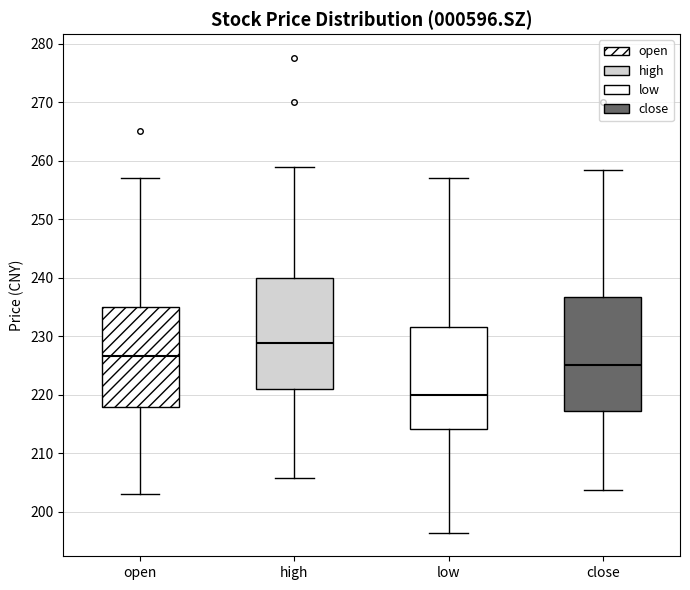

Reading left to right, transcribe this box plot: for each box, give where its median line is, the range the box spans, and where its two whiskers end, as read against the y-axis. The values are not printed on the chart, so give them approximately, as read against the axis.

open: median 227, box 218 to 235, whiskers 203 to 257
high: median 229, box 221 to 240, whiskers 206 to 259
low: median 220, box 214 to 232, whiskers 196 to 257
close: median 225, box 217 to 237, whiskers 204 to 258